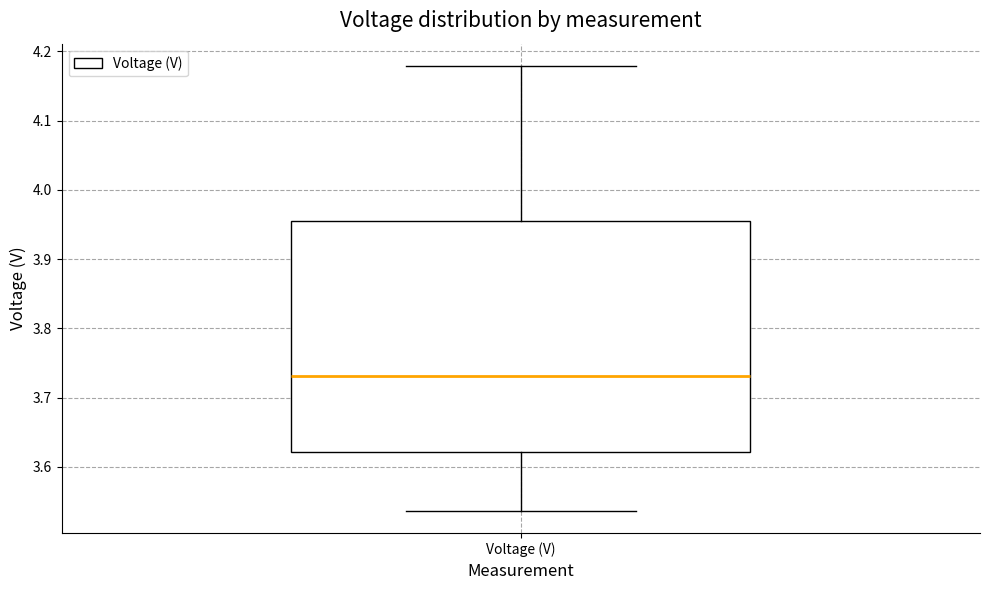

Transcribe this box plot: give where the median line is, the range the box spans, and where the two whiskers end, as read against the y-axis. The values are not printed on the chart, so give them approximately, as read against the axis.

median 3.73, box 3.62 to 3.95, whiskers 3.54 to 4.18